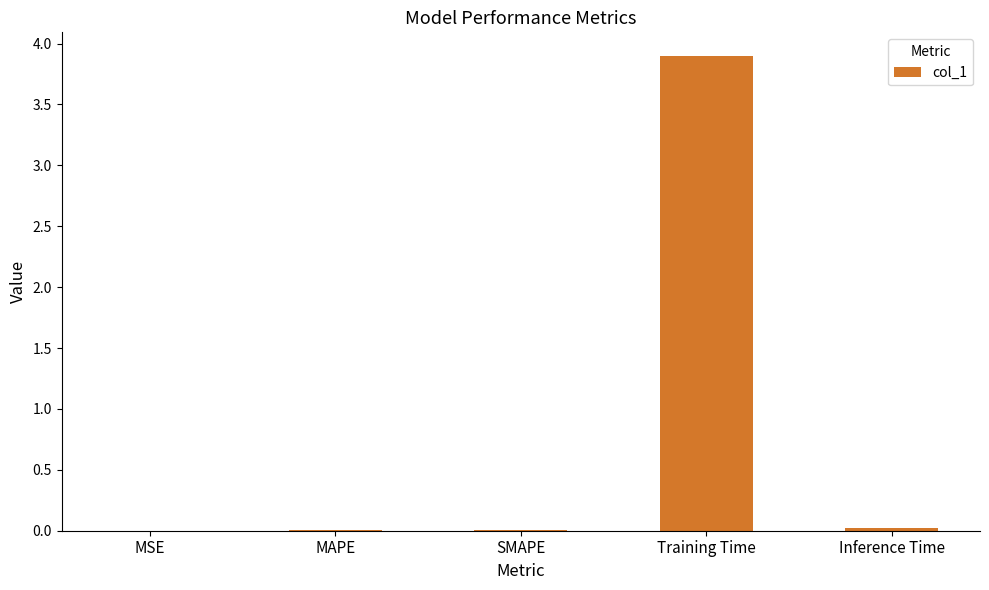

Are the bars horizontal?

No